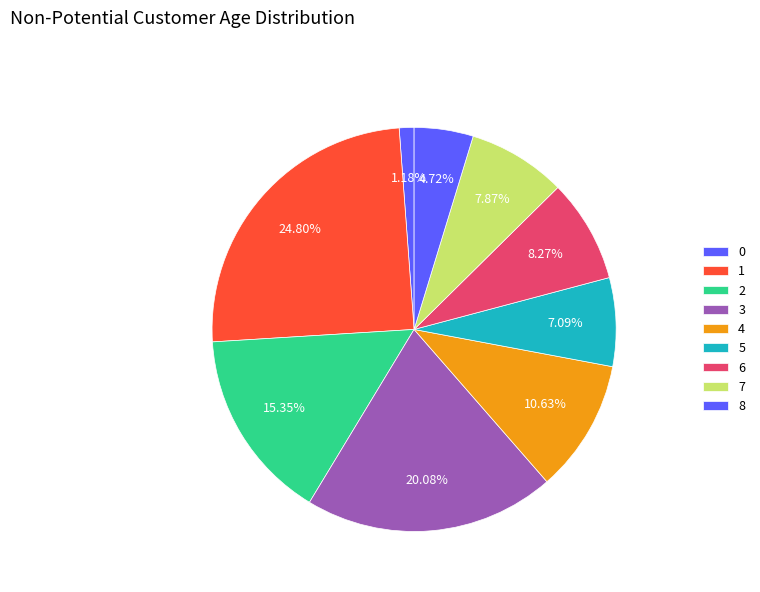

Is there a majority slice in this chart?

No